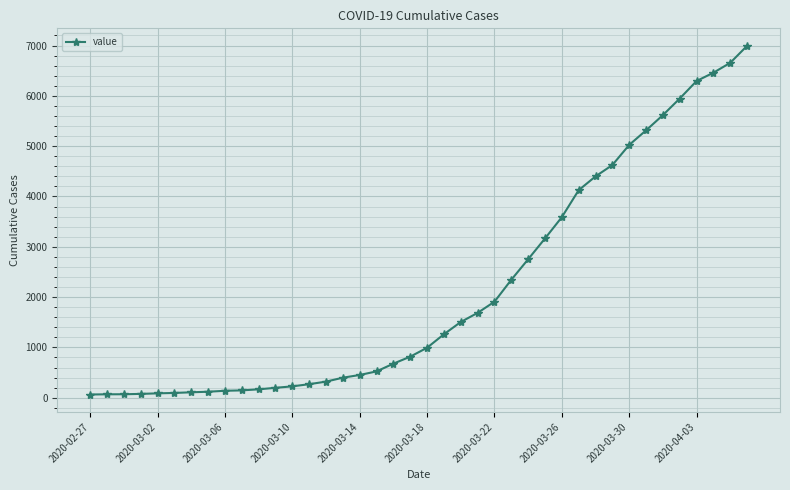

What is the difference between the second highest and minimum values?

6593